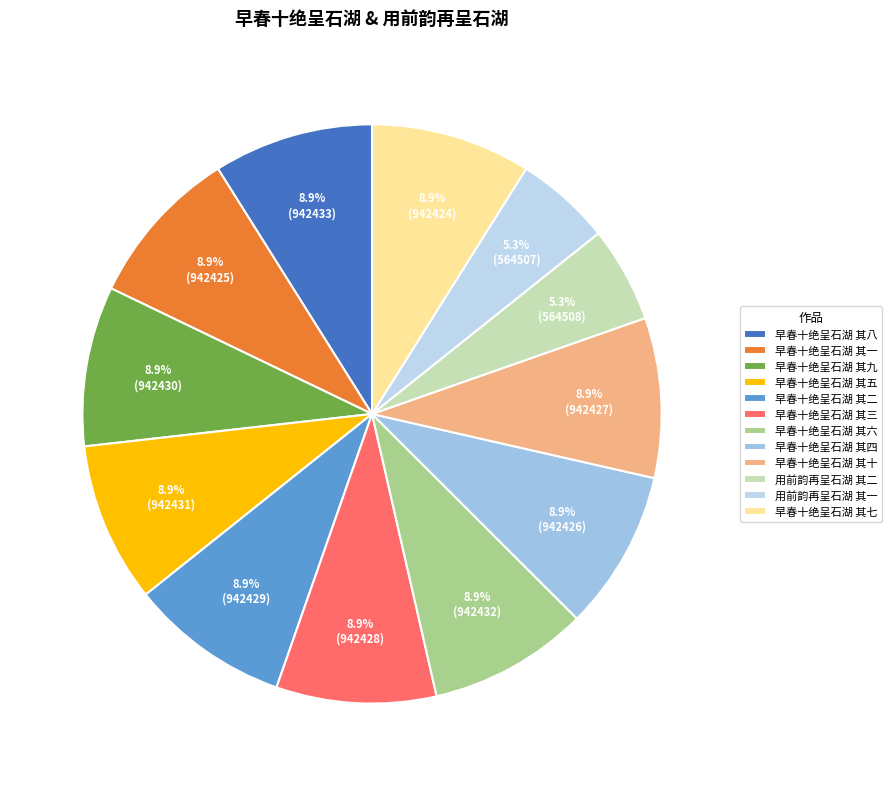

What is the smallest slice in the pie chart?

用前韵再呈石湖 其一